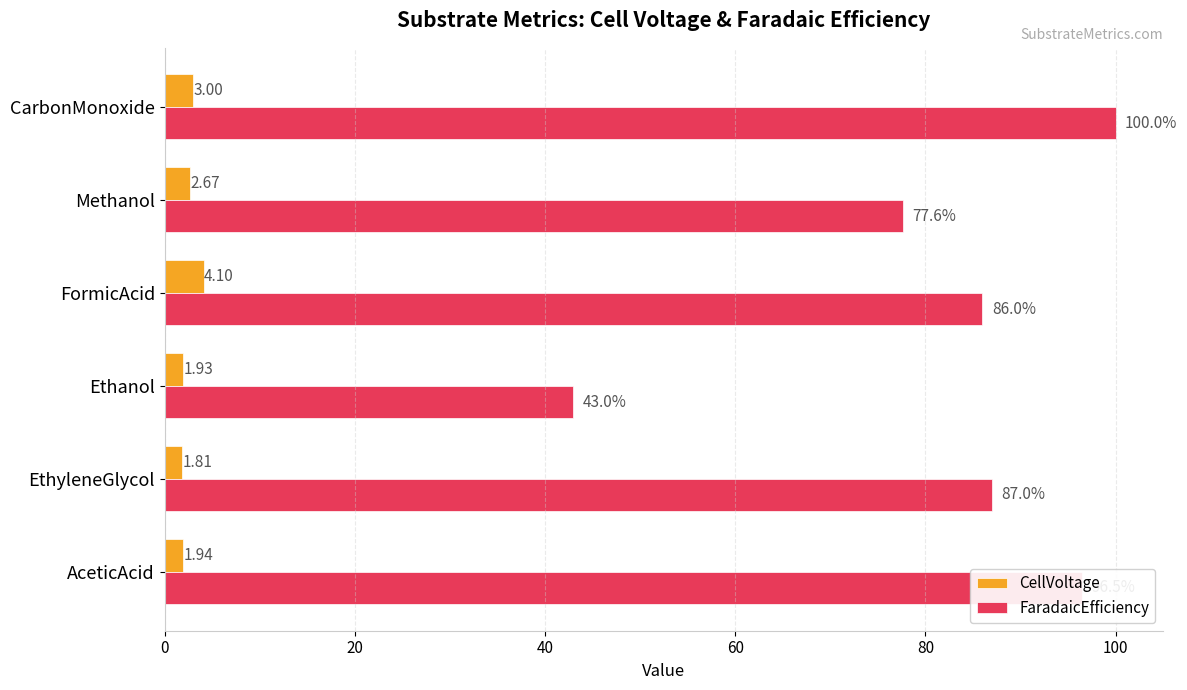

What is the greatest value displayed?

100.0